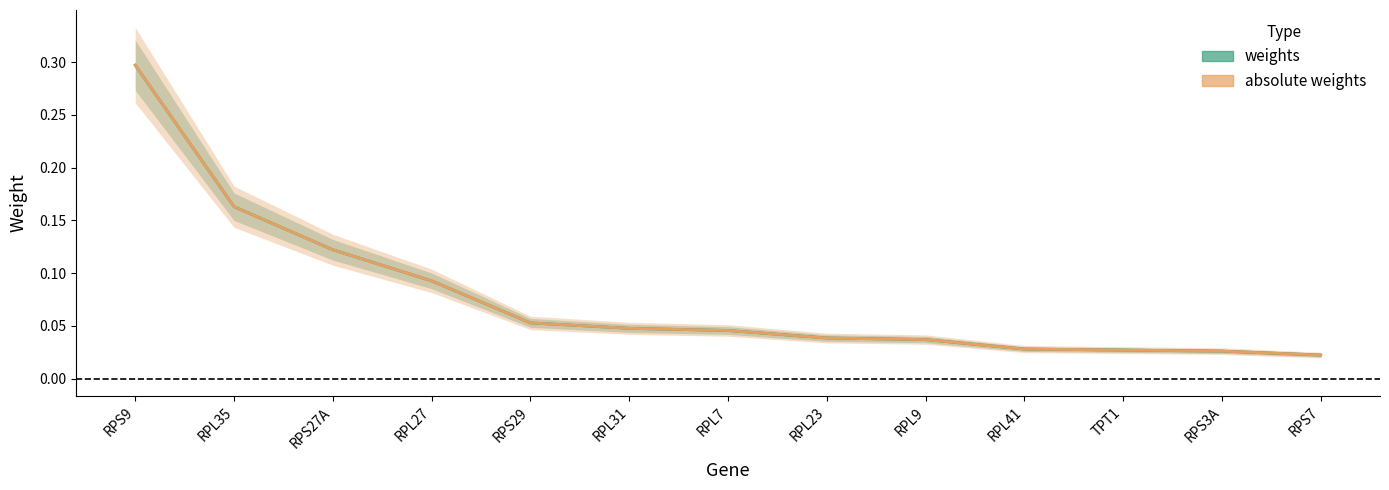

True or false: weights has more than 2 interior local peaks.

False